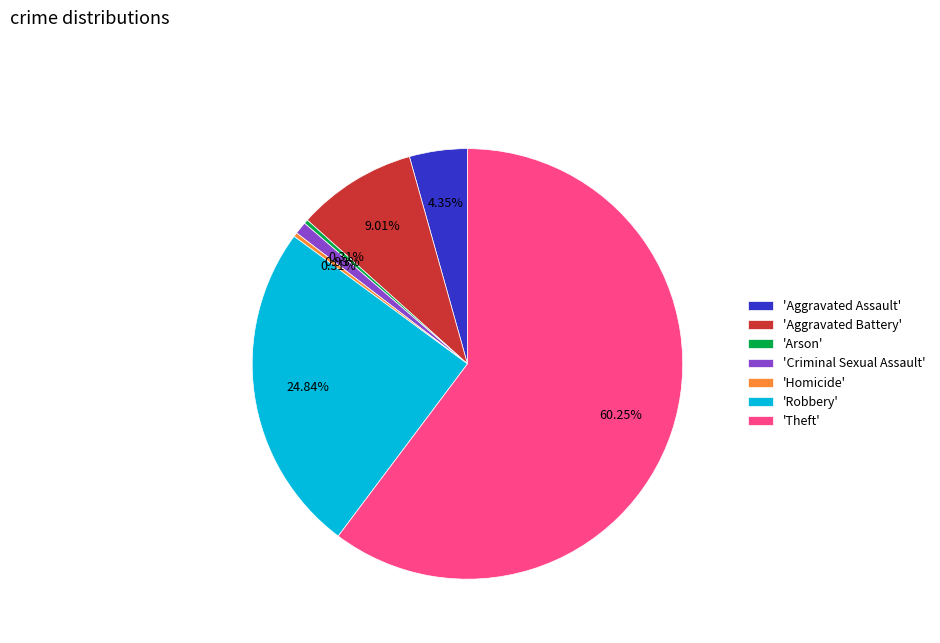

Is there any slice that represents more than half of the pie?

Yes